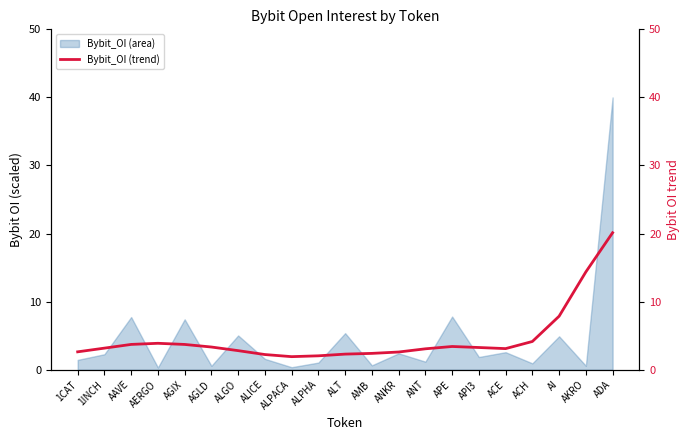

What is the sum of the values at ACE and ALPHA?

5.1